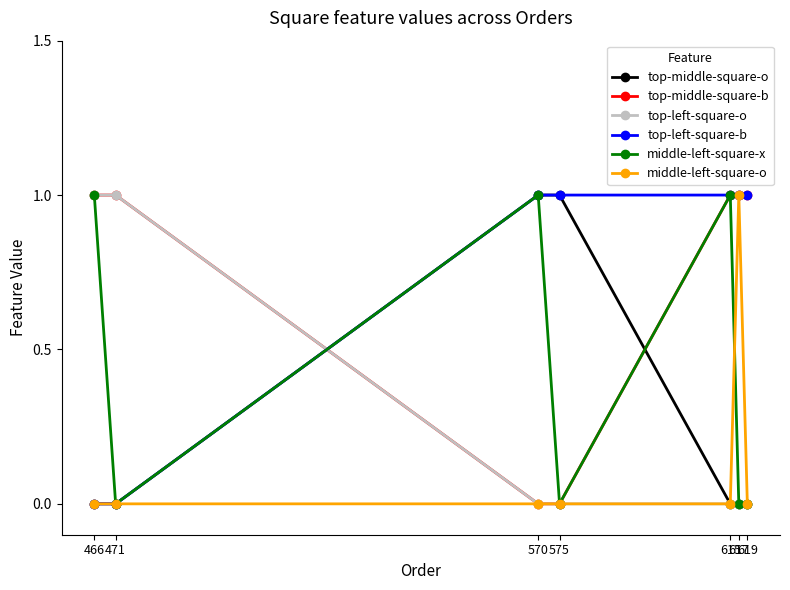

What is the value of the top-middle-square-b point at the 2nd from the left?

1